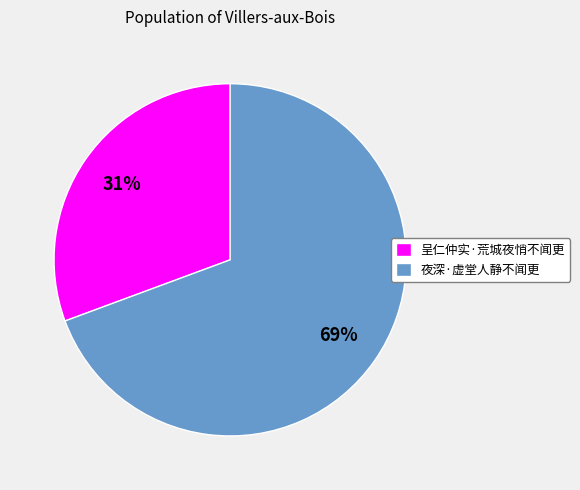

To the nearest percent, what is the combined percentage of 呈仁仲实·荒城夜悄不闻更 and 夜深·虚堂人静不闻更?

100%